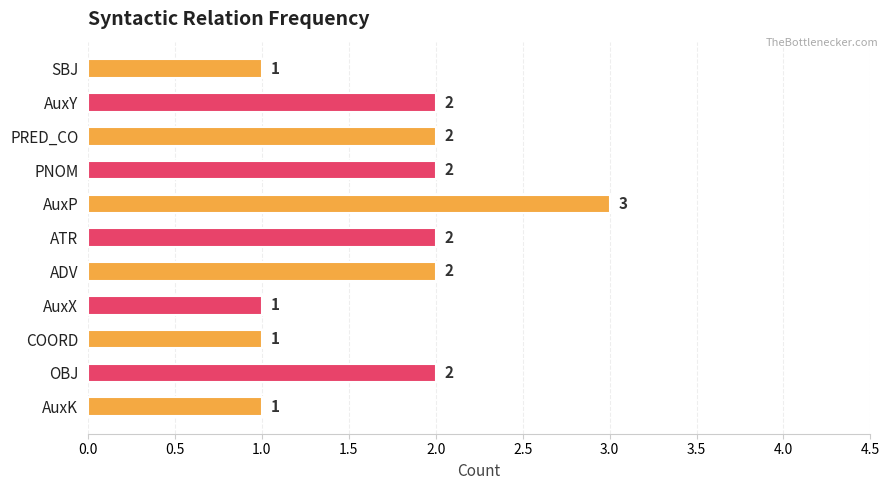

How many bars are there in total?

11